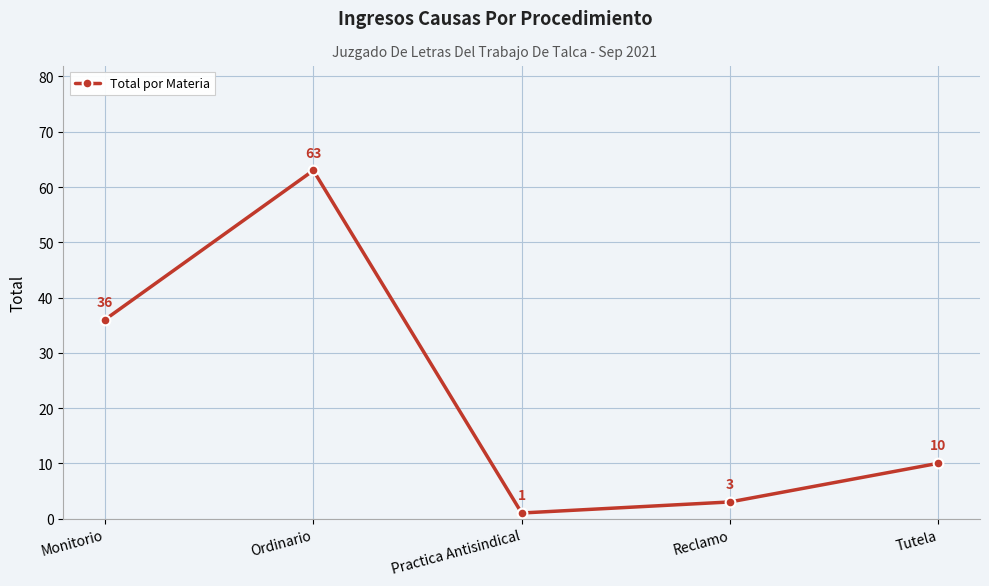

Where does the data first go above 10?

Monitorio